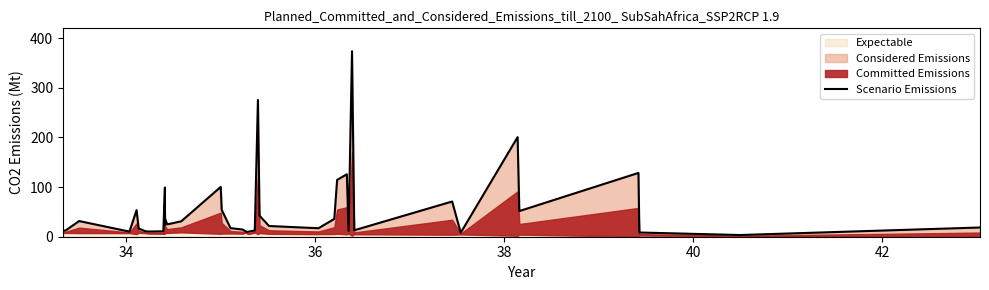

How many points are higher than both their immediate neighbors (excluding endpoints)?

11